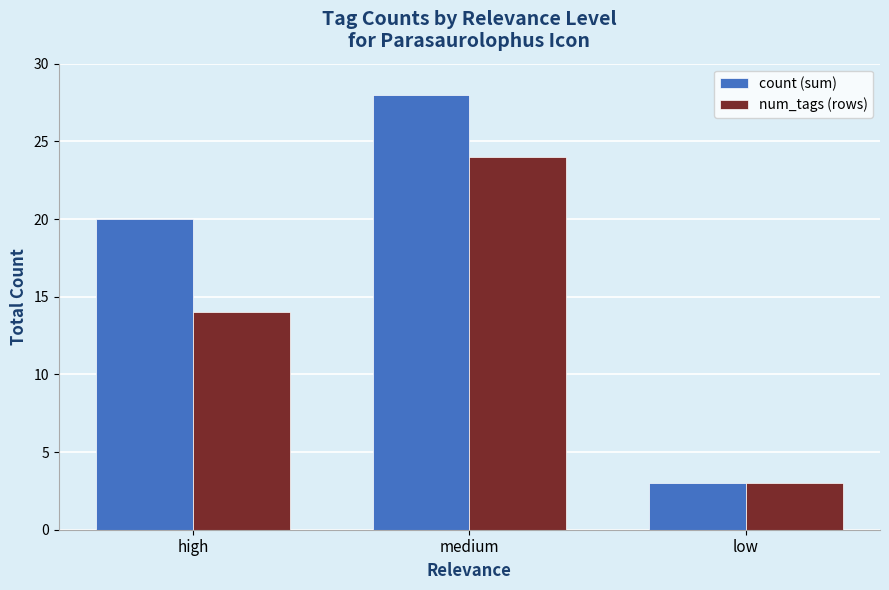

The value of num_tags at low is 5. True or false?

False